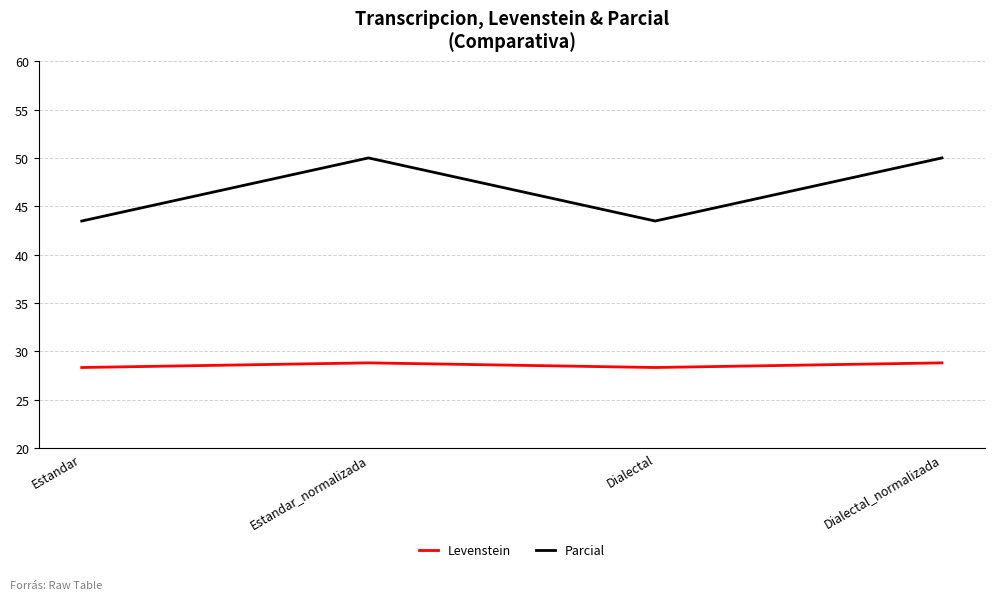

Is the value of Levenstein at Dialectal greater than the value of Parcial at Dialectal?

No